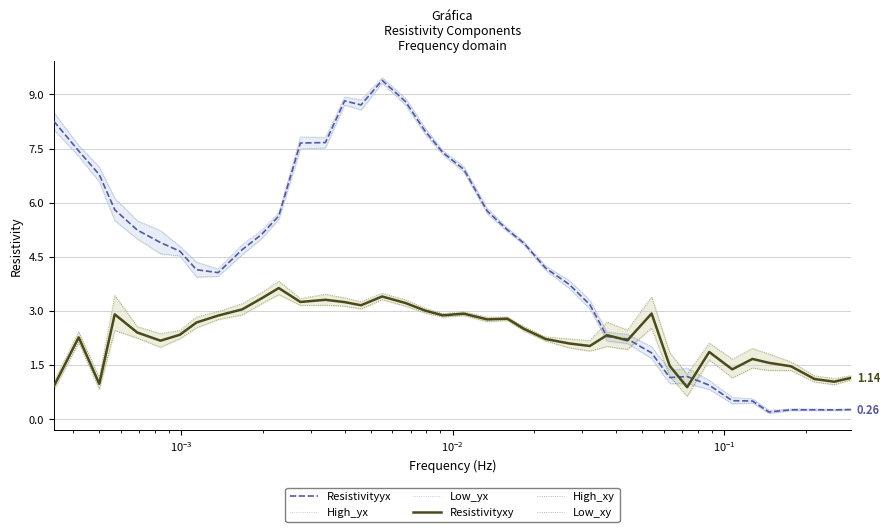

What is the sum of all Low_xy values?

100.1